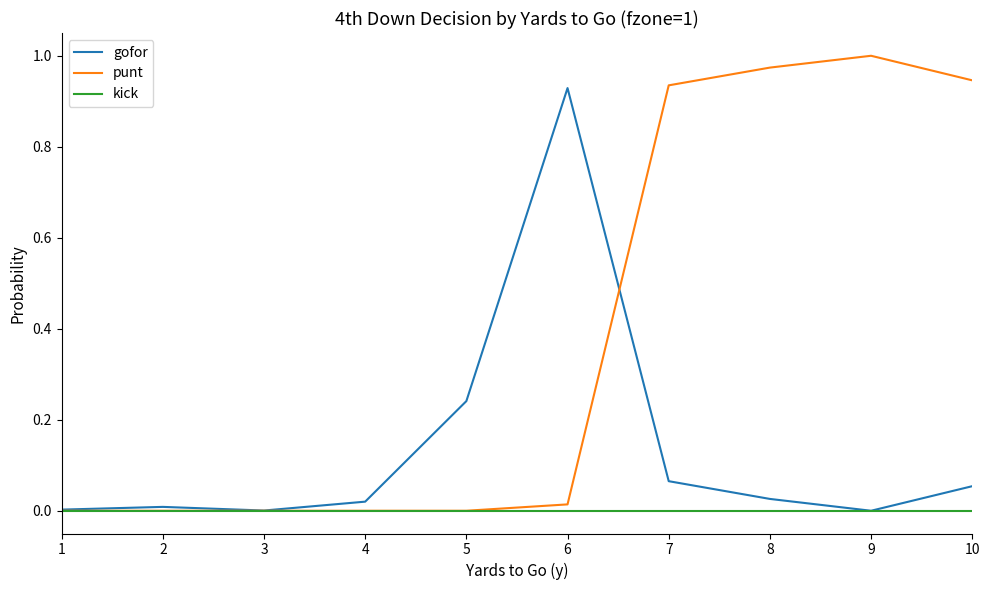

Which series changed the most between 4 and 5?

gofor